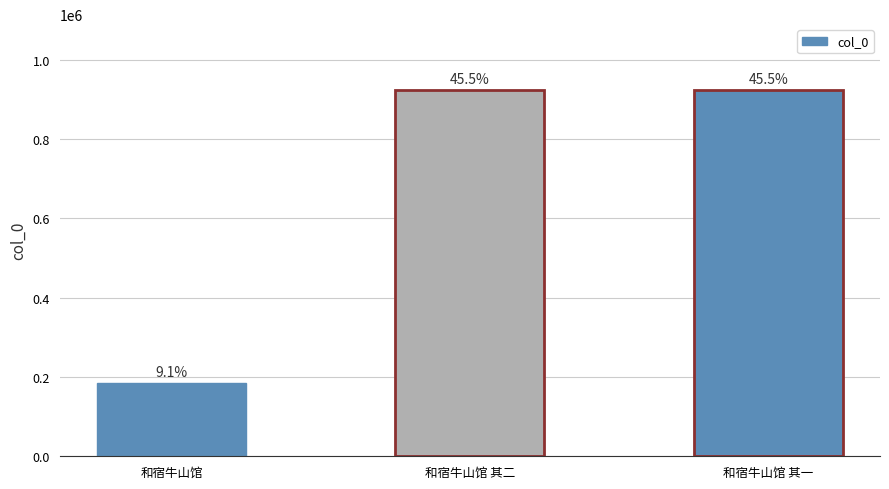

Is it true that the value at 和宿牛山馆 is 184012?

True